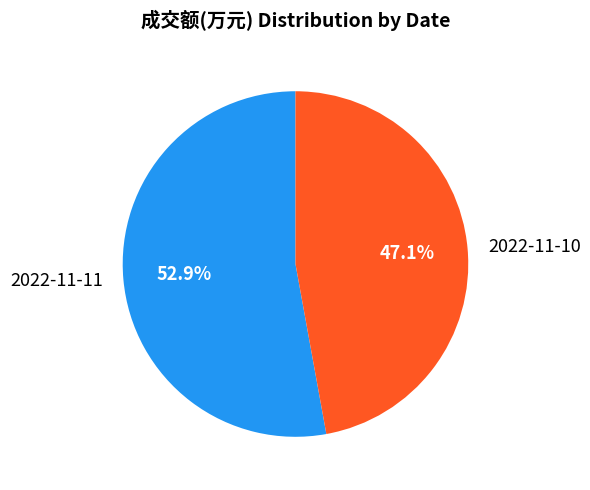

Is it true that 2022-11-10 is 47% of the pie?

True